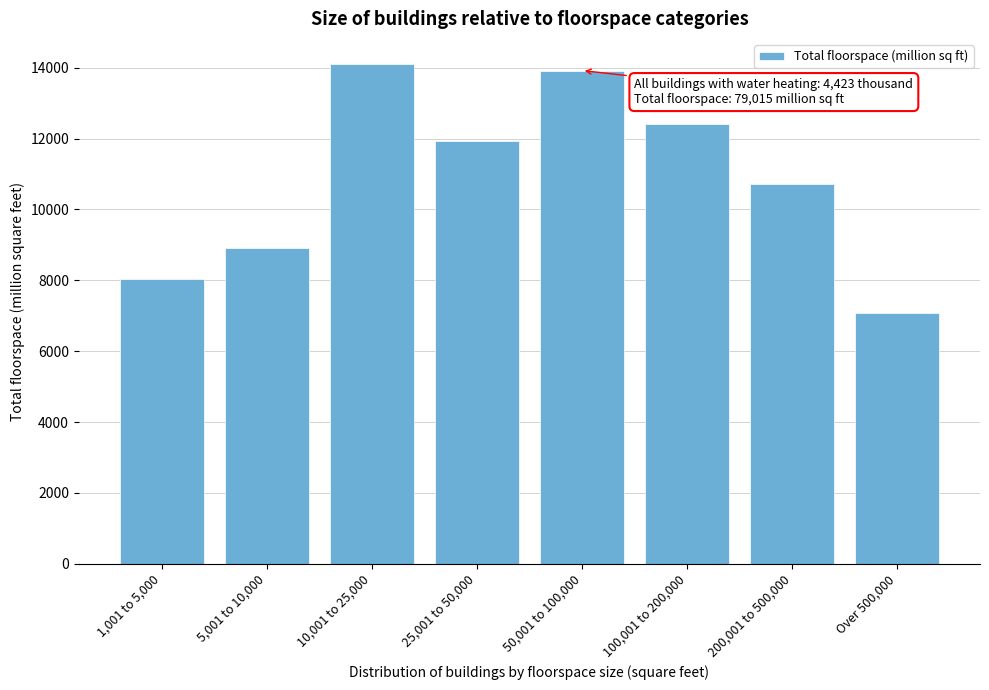

Reading right to left, extract all data points from this chart.

Over 500,000=7074	200,001 to 500,000=10724	100,001 to 200,000=12415	50,001 to 100,000=13918	25,001 to 50,000=11917	10,001 to 25,000=14105	5,001 to 10,000=8900	1,001 to 5,000=8041